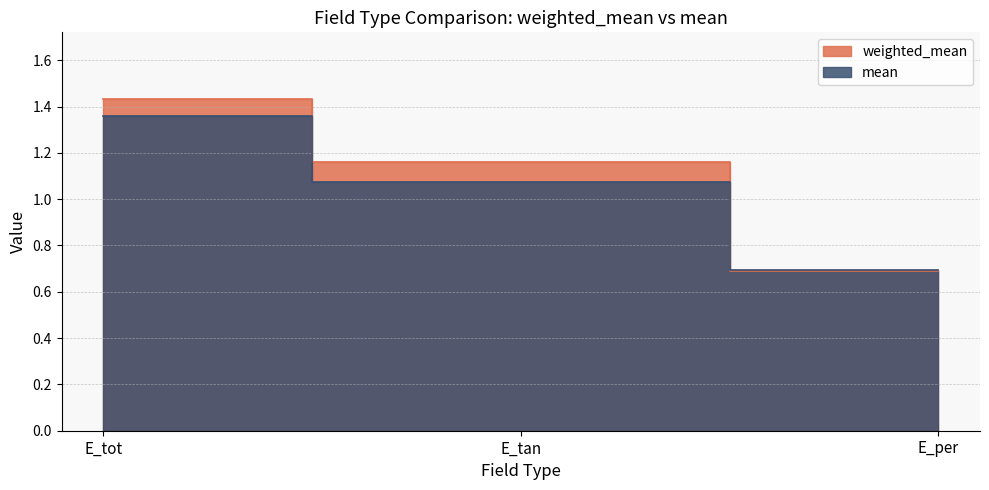

Reading left to right, transcribe all the data shown in this chart.

weighted_mean: 1.4	1.2	0.7
mean: 1.4	1.1	0.7